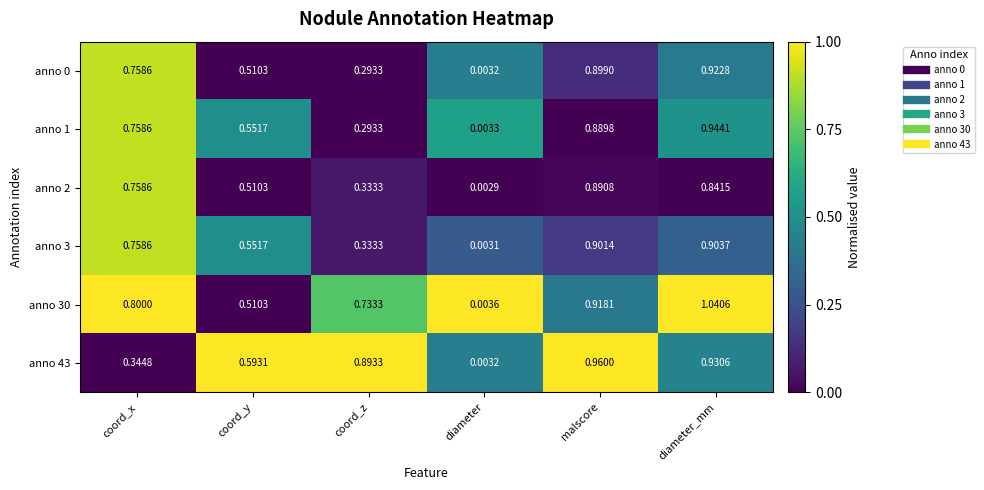

Is the value of anno 1 at malscore greater than the value of anno 3 at diameter_mm?

No